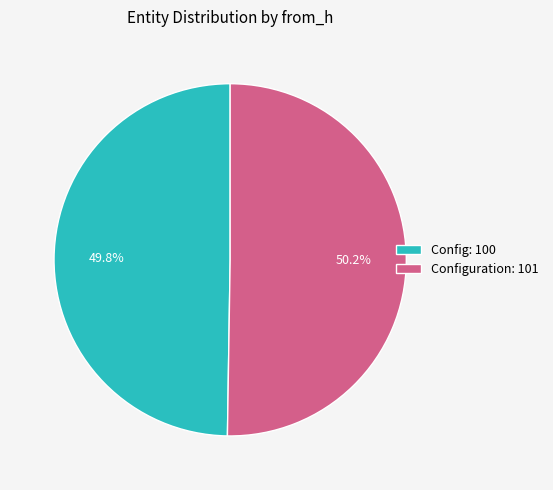

Approximately how many times larger is the value at Configuration: 101 compared to Config: 100?

1.0